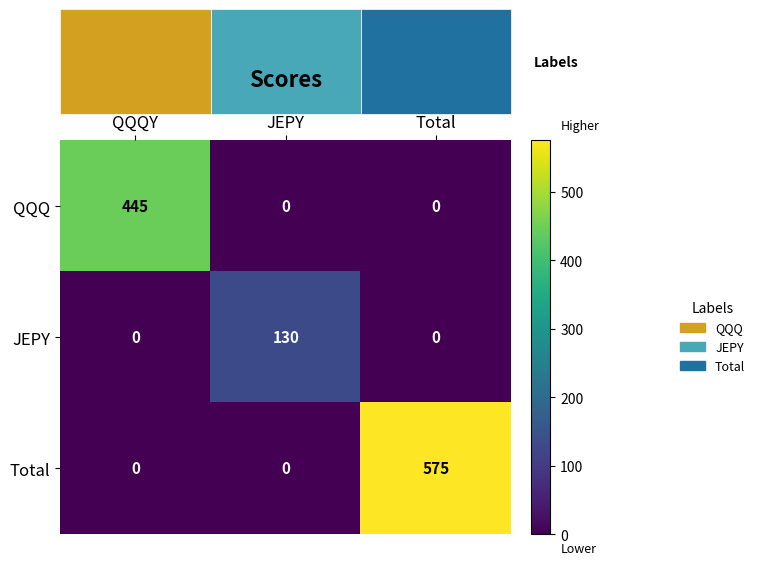

Rank the series by their average value, from lowest to highest.

JEPY, QQQ, Total